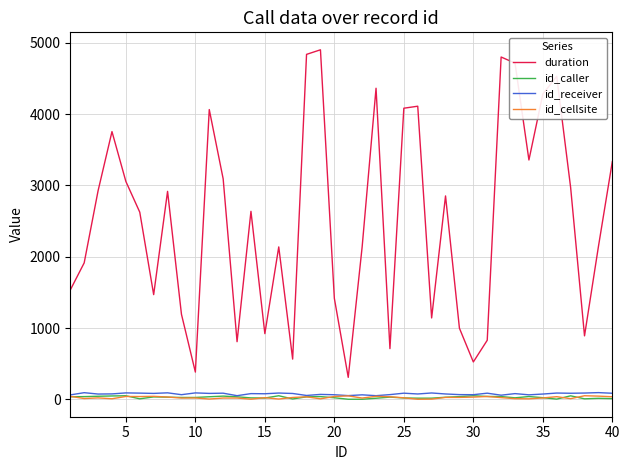

Which series has the widest spread of values?

duration